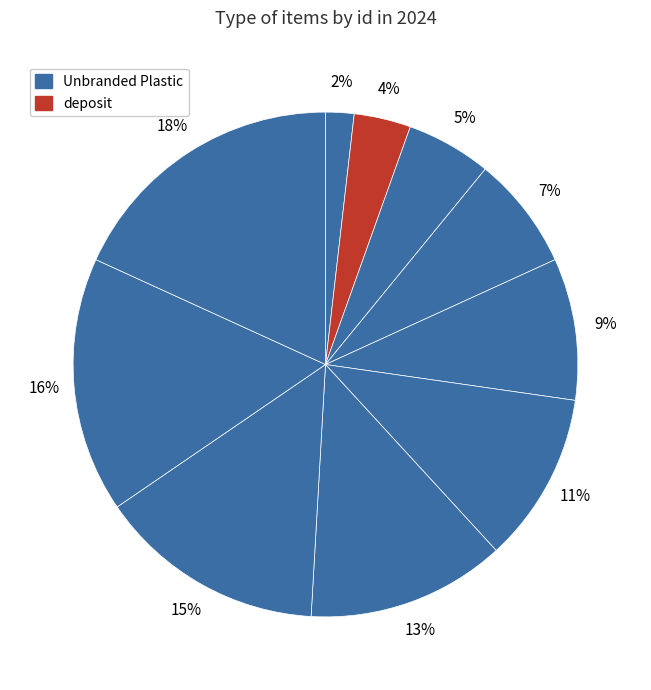

How many segments does this pie chart have?

10